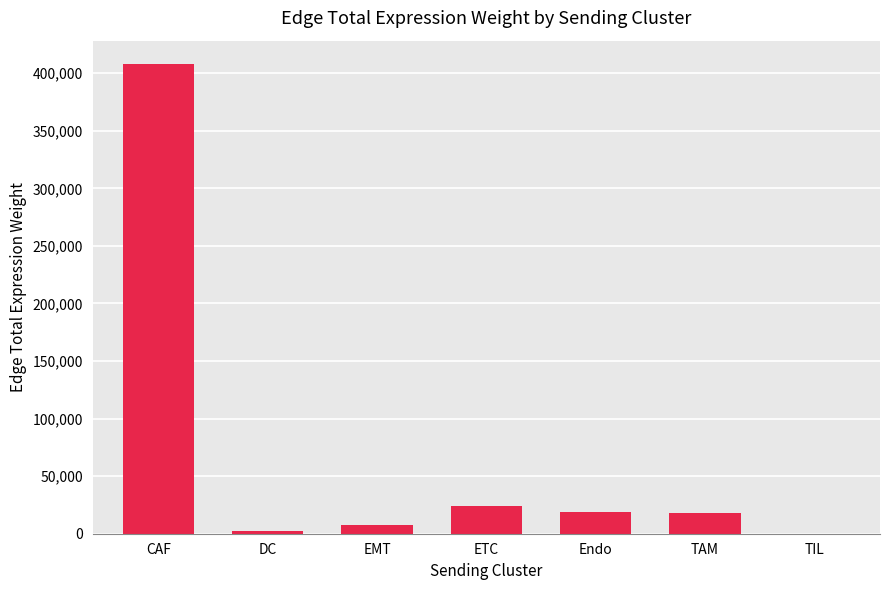

The value at ETC is 23745.5. True or false?

True